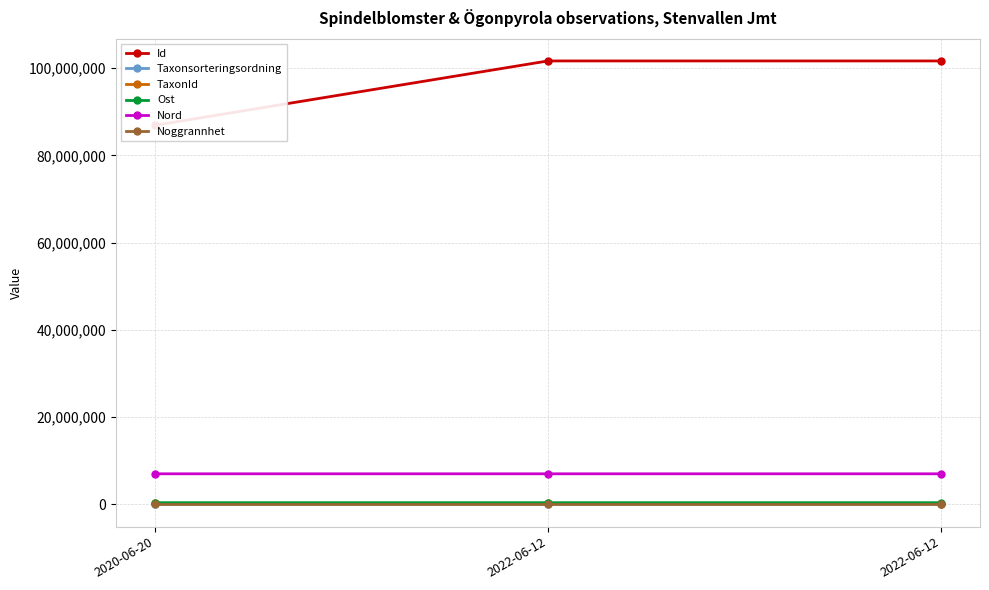

Reading right to left, extract all data points from this chart.

Id: 2022-06-12=101621123.0	2022-06-12=101621114.0	2020-06-20=86876430.0
Taxonsorteringsordning: 2022-06-12=103250.0	2022-06-12=96354.0	2020-06-20=96354.0
TaxonId: 2022-06-12=221725.0	2022-06-12=221952.0	2020-06-20=221952.0
Ost: 2022-06-12=408900.2	2022-06-12=408900.2	2020-06-20=408870.9
Nord: 2022-06-12=7024934.7	2022-06-12=7024934.7	2020-06-20=7024726.6
Noggrannhet: 2022-06-12=25.0	2022-06-12=25.0	2020-06-20=10.0